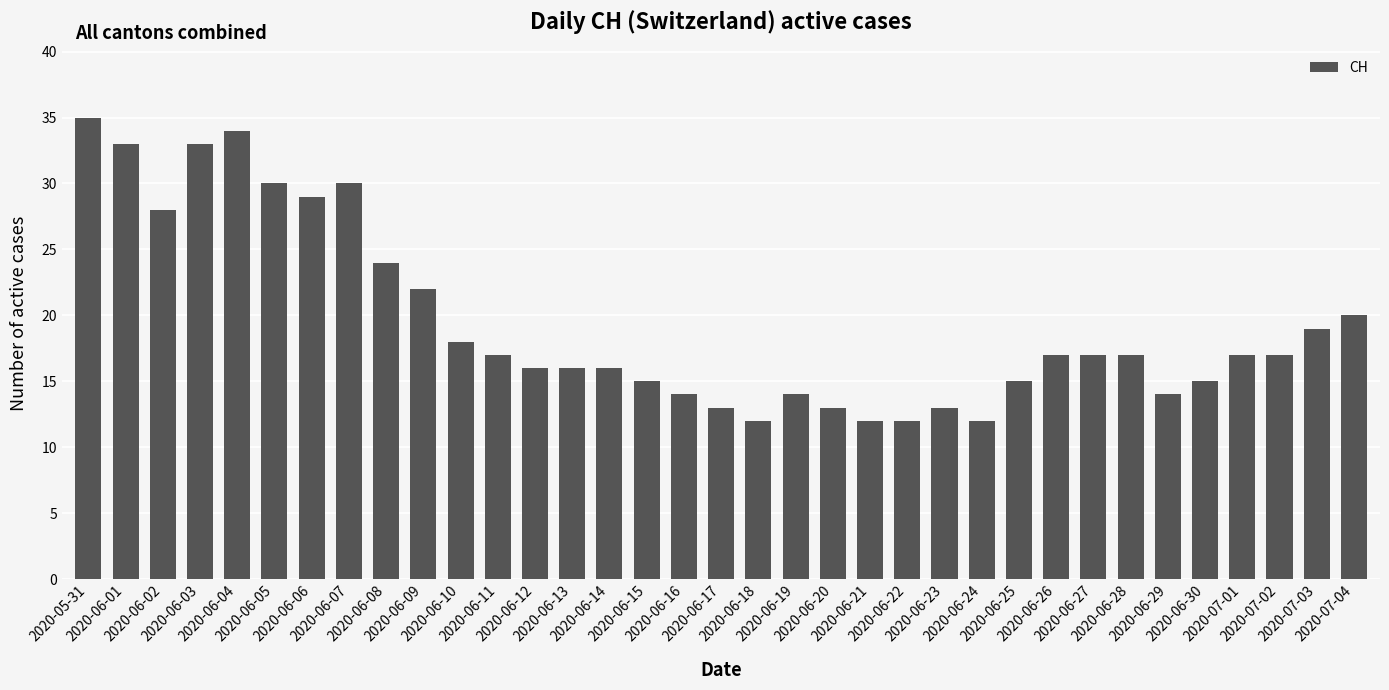

What is the value of the 31st bar from the left?

15